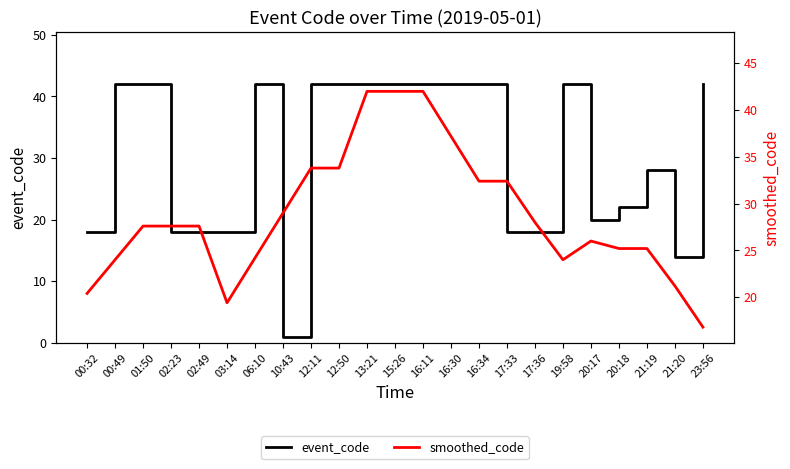

How many lines are shown in the chart?

2